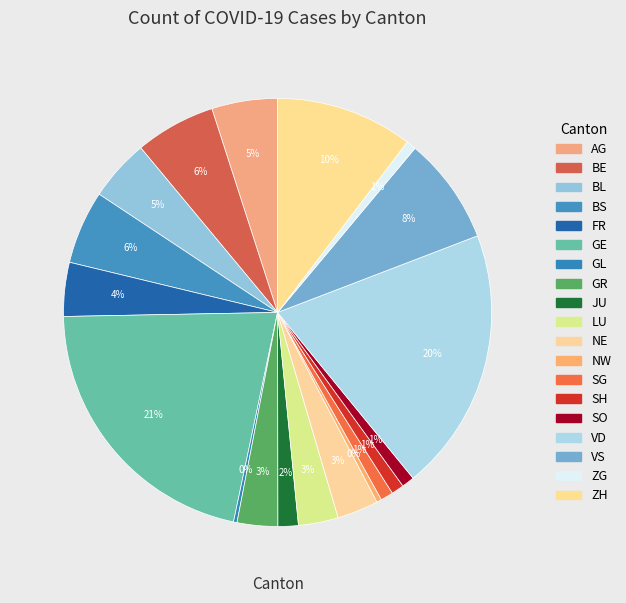

True or false: ZG accounts for 1% of the total.

True